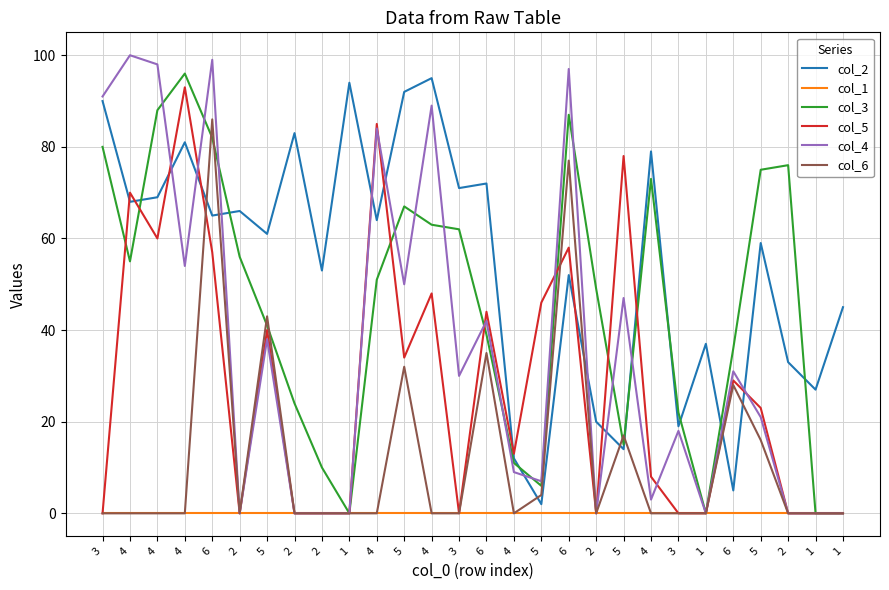

What is the maximum value for col_4?

100